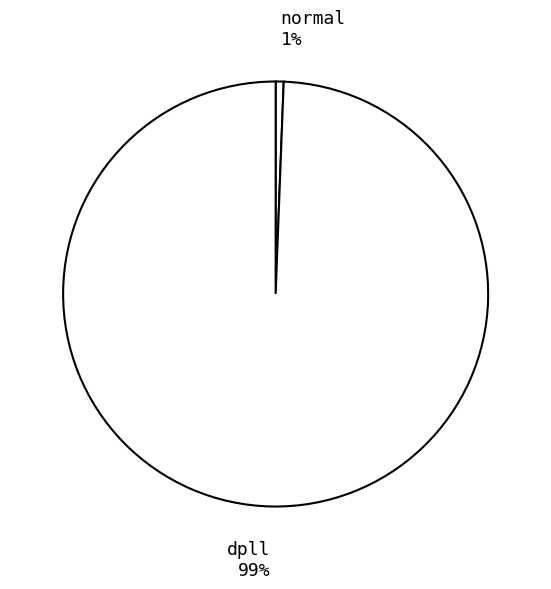

Is the sum of dpll and normal greater than half?

Yes